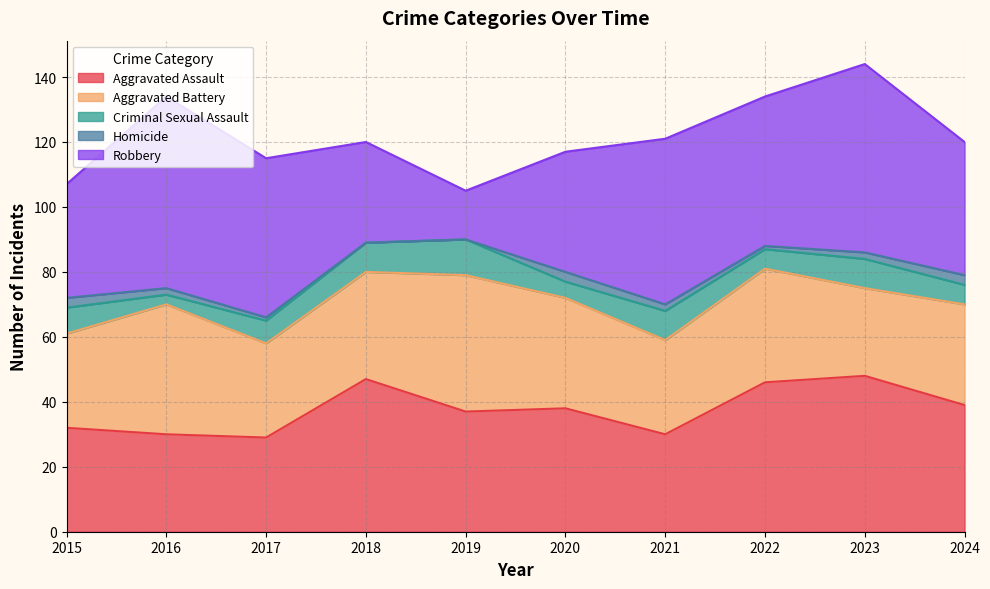

Reading right to left, extract all data points from this chart.

Aggravated Assault: 2024=39	2023=48	2022=46	2021=30	2020=38	2019=37	2018=47	2017=29	2016=30	2015=32
Aggravated Battery: 2024=31	2023=27	2022=35	2021=29	2020=34	2019=42	2018=33	2017=29	2016=40	2015=29
Criminal Sexual Assault: 2024=6	2023=9	2022=6	2021=9	2020=5	2019=11	2018=9	2017=7	2016=3	2015=8
Homicide: 2024=3	2023=2	2022=1	2021=2	2020=3	2019=0	2018=0	2017=1	2016=2	2015=3
Robbery: 2024=41	2023=58	2022=46	2021=51	2020=37	2019=15	2018=31	2017=49	2016=59	2015=35